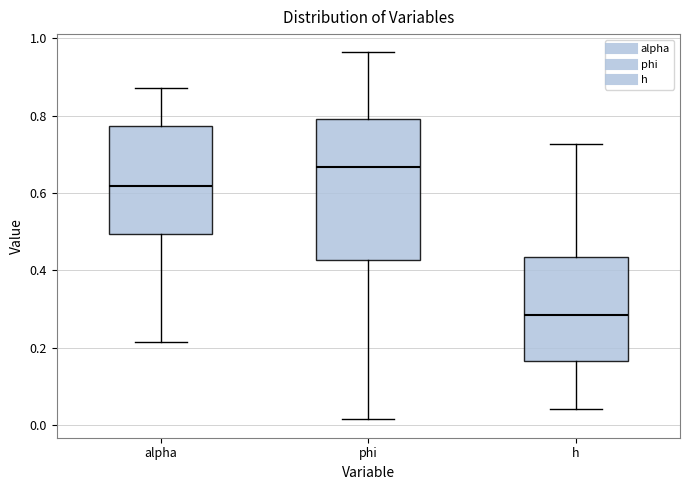

Which box is the tallest, from its lower edge to its upper edge?

phi